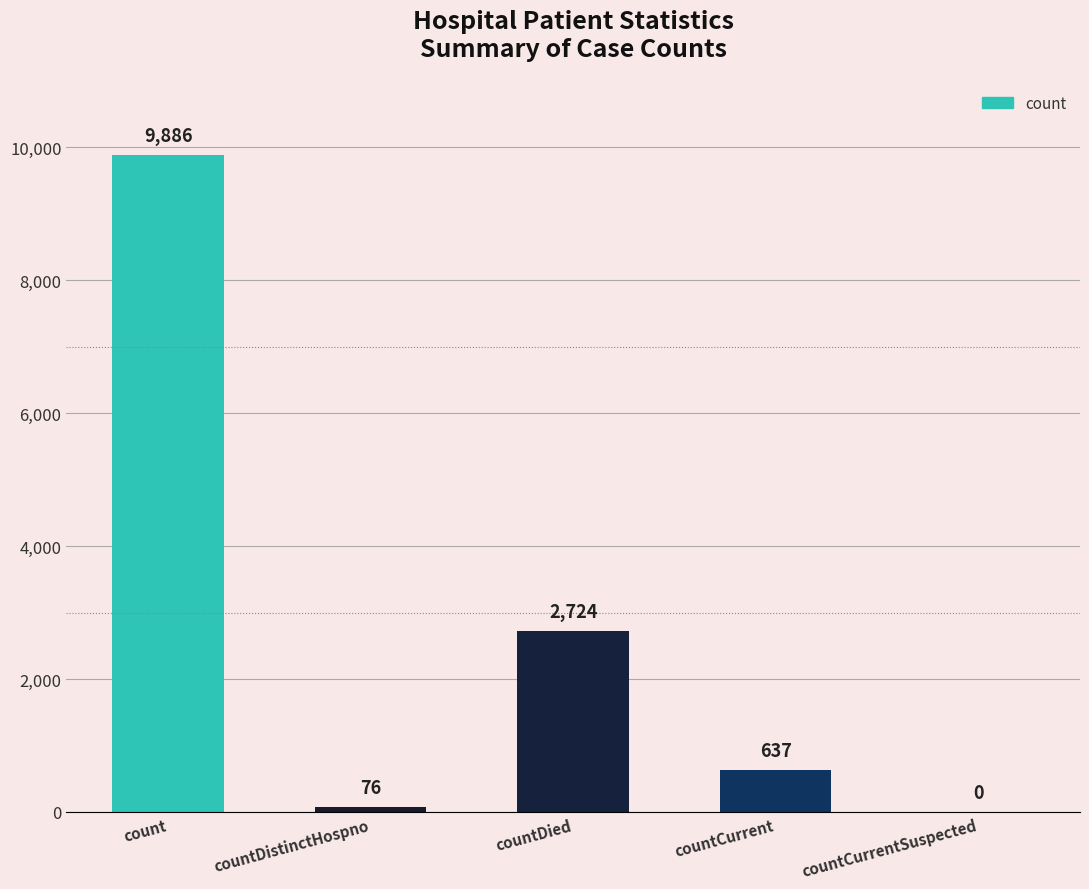

Does the chart contain stacked bars?

No